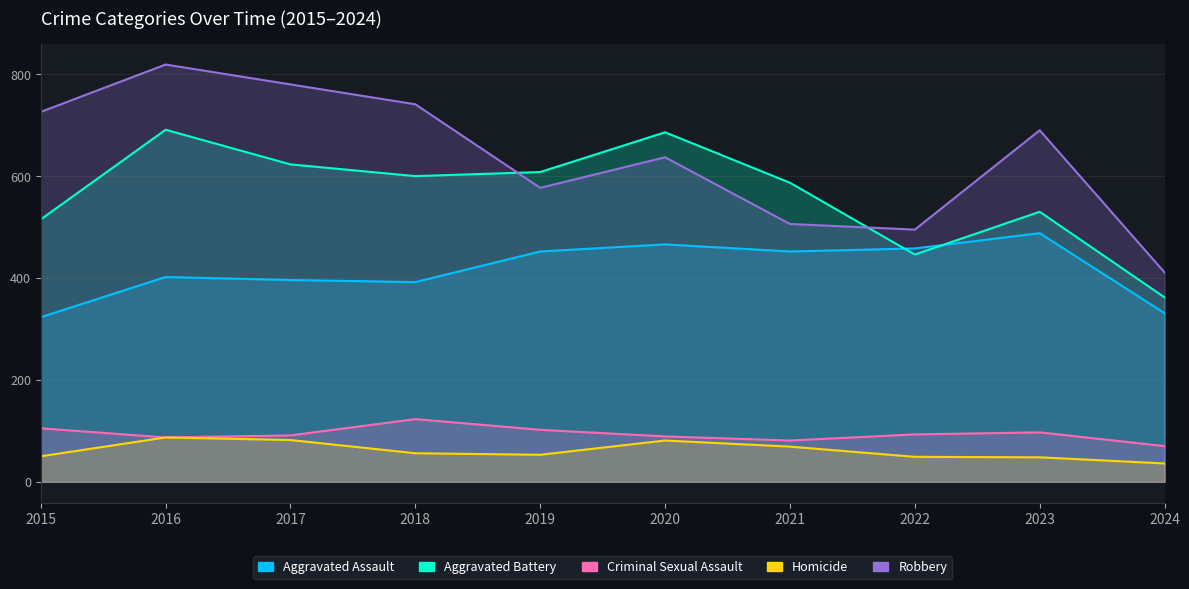

True or false: Aggravated Assault and Robbery cross at least once.

False